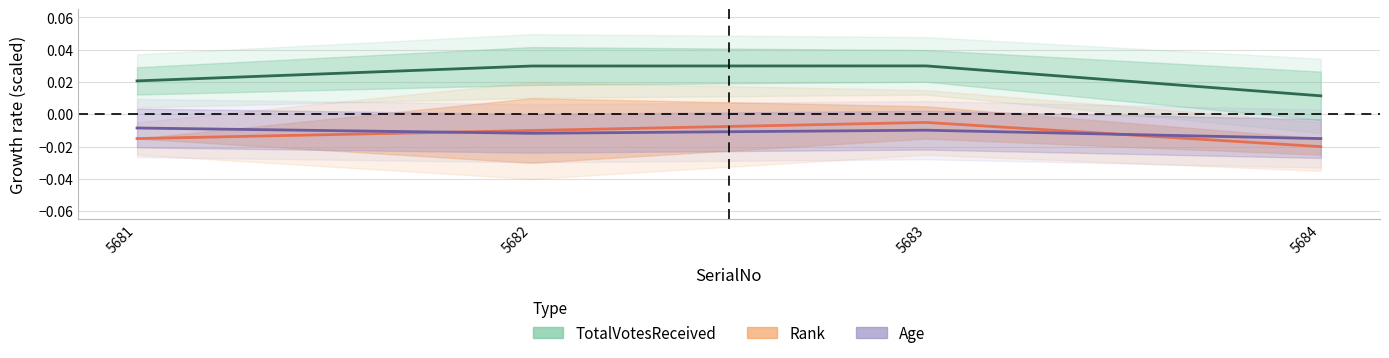

What are all the series names shown in the legend?

TotalVotesReceived, Age, Rank